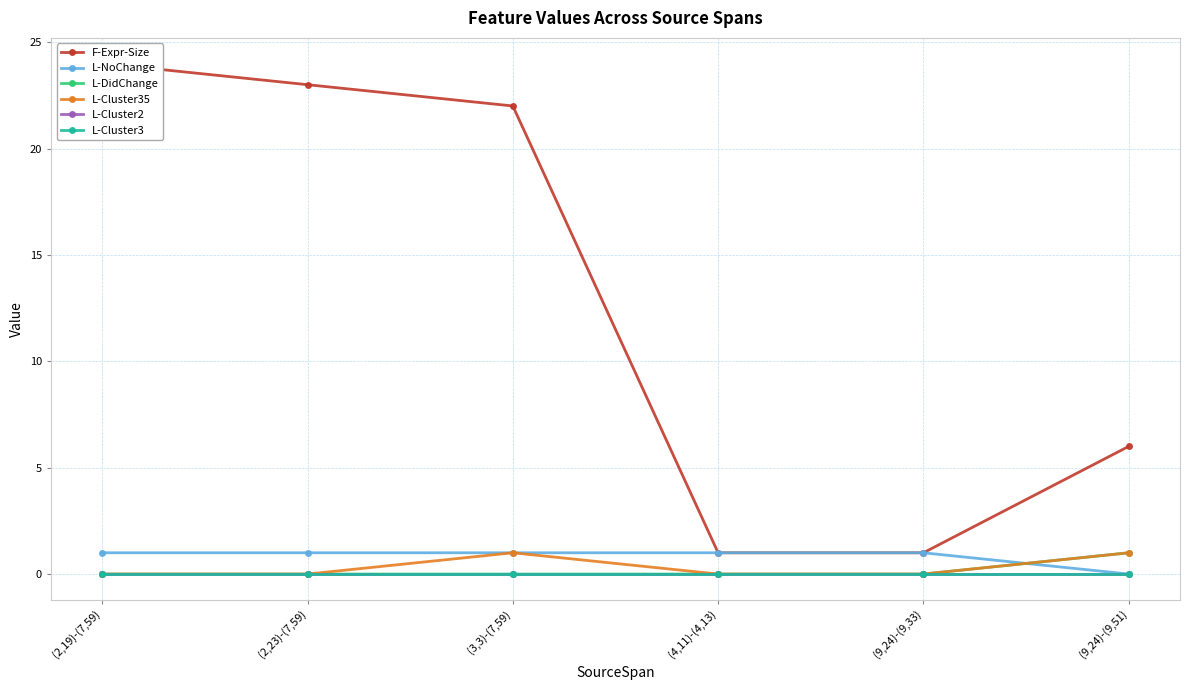

What is the sum of all F-Expr-Size values?

77